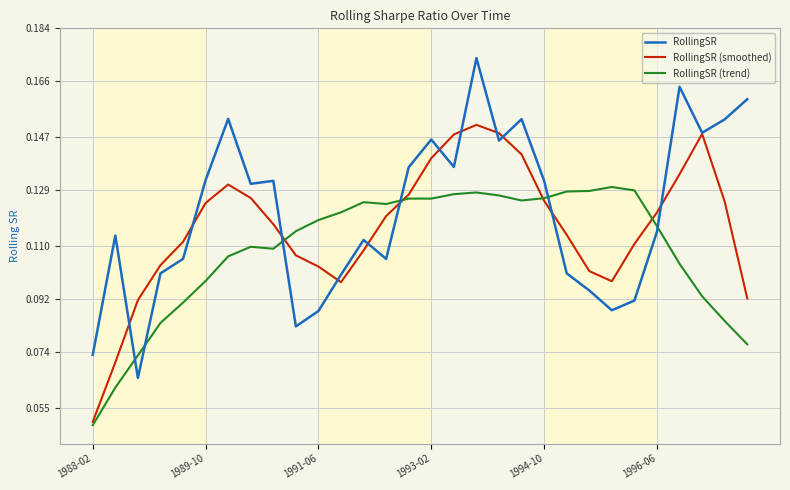

In RollingSR, how many points are higher than both neighbors (excluding endpoints)?

8